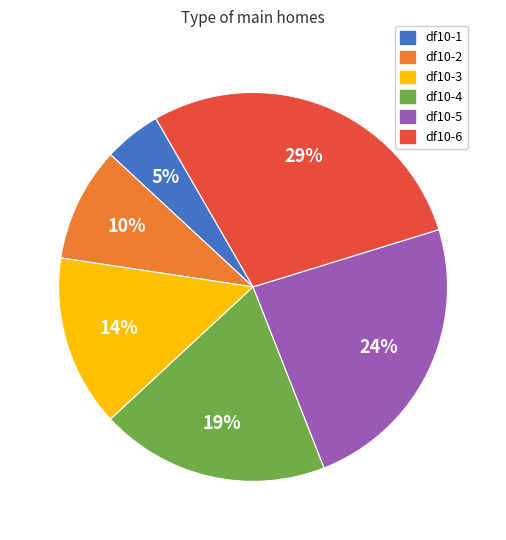

Which slice is the largest?

df10-6